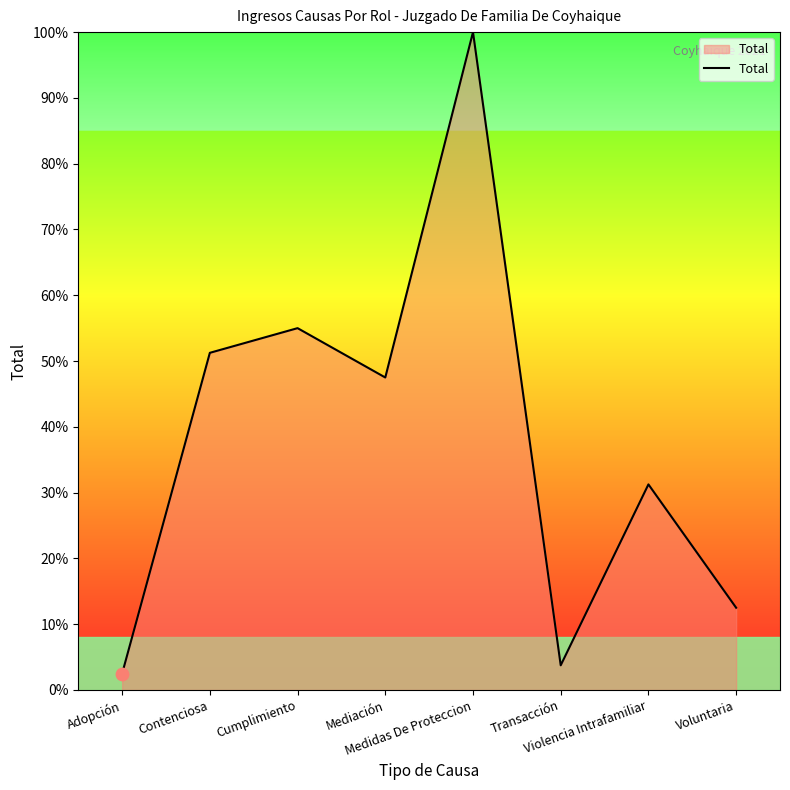

Which has a higher value, Transacción or Adopción?

Transacción